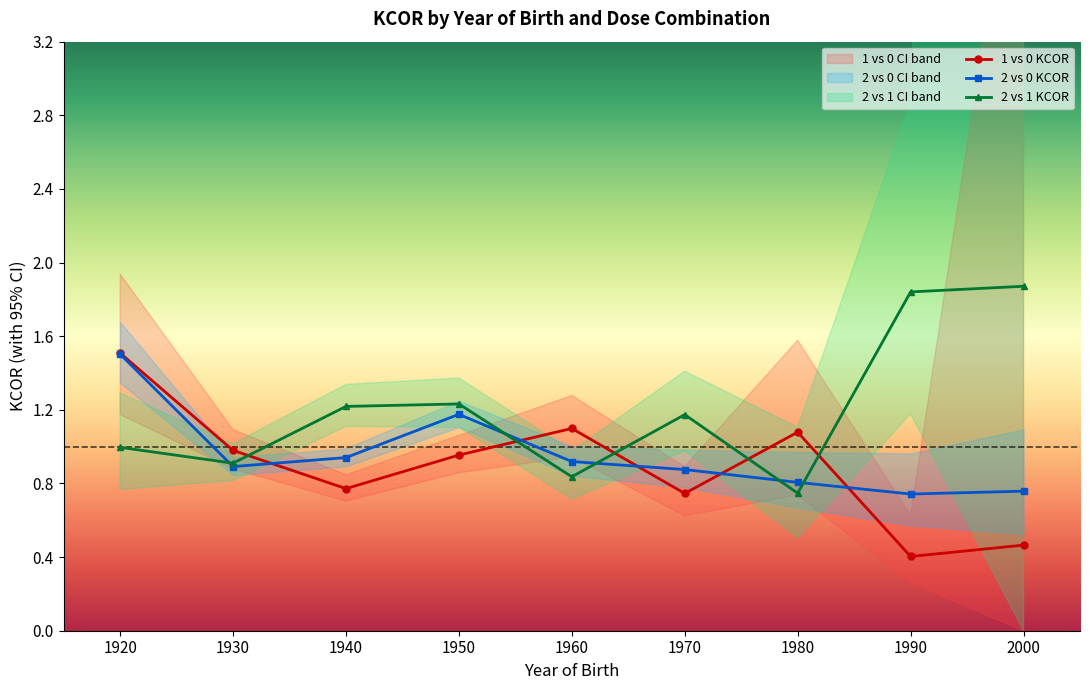

Reading left to right, transcribe all the data shown in this chart.

1 vs 0 KCOR: 1.5	1.0	0.8	1.0	1.1	0.7	1.1	0.4	0.5
2 vs 0 KCOR: 1.5	0.9	0.9	1.2	0.9	0.9	0.8	0.7	0.8
2 vs 1 KCOR: 1.0	0.9	1.2	1.2	0.8	1.2	0.7	1.8	1.9